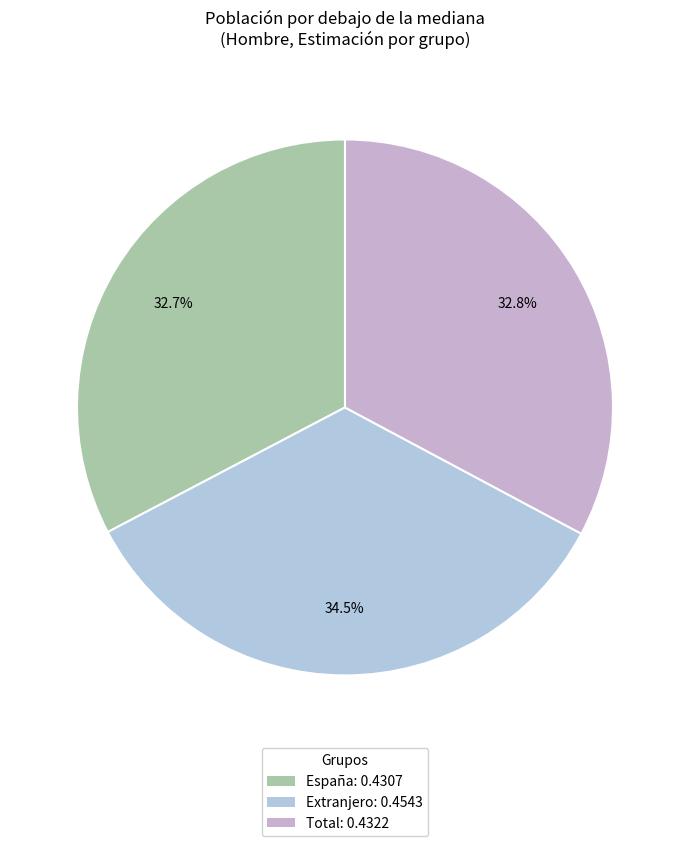

What is the smallest slice in the pie chart?

España